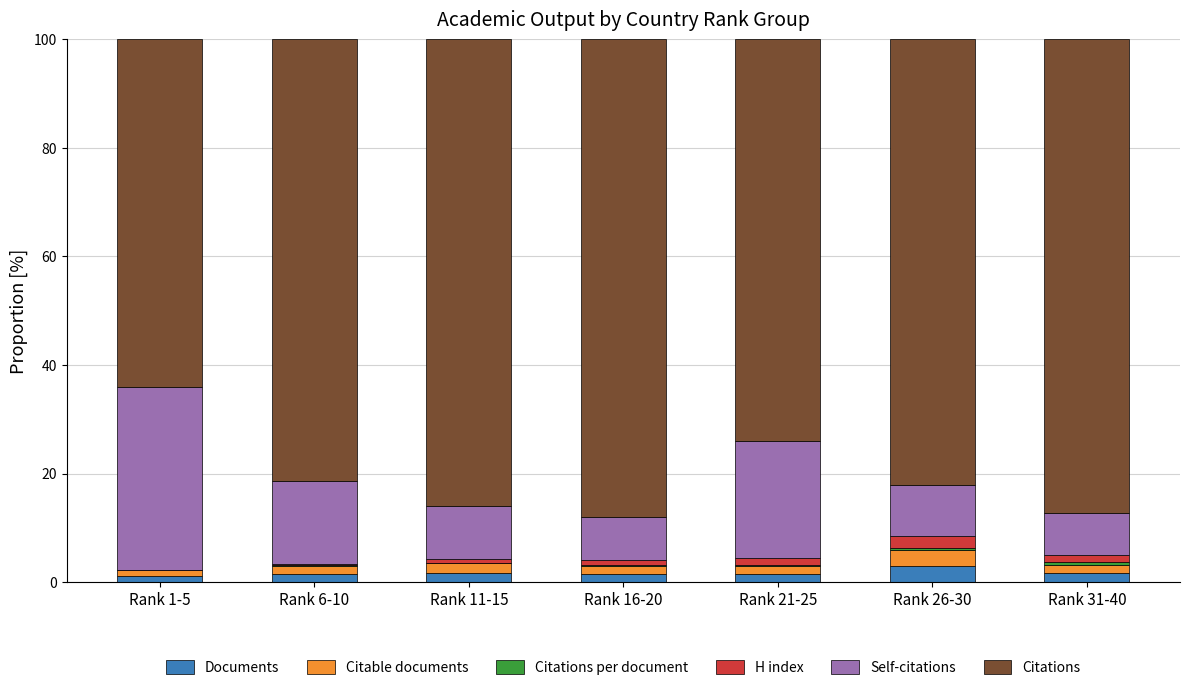

Is it true that Documents equals 1.6 at Rank 31-40?

True